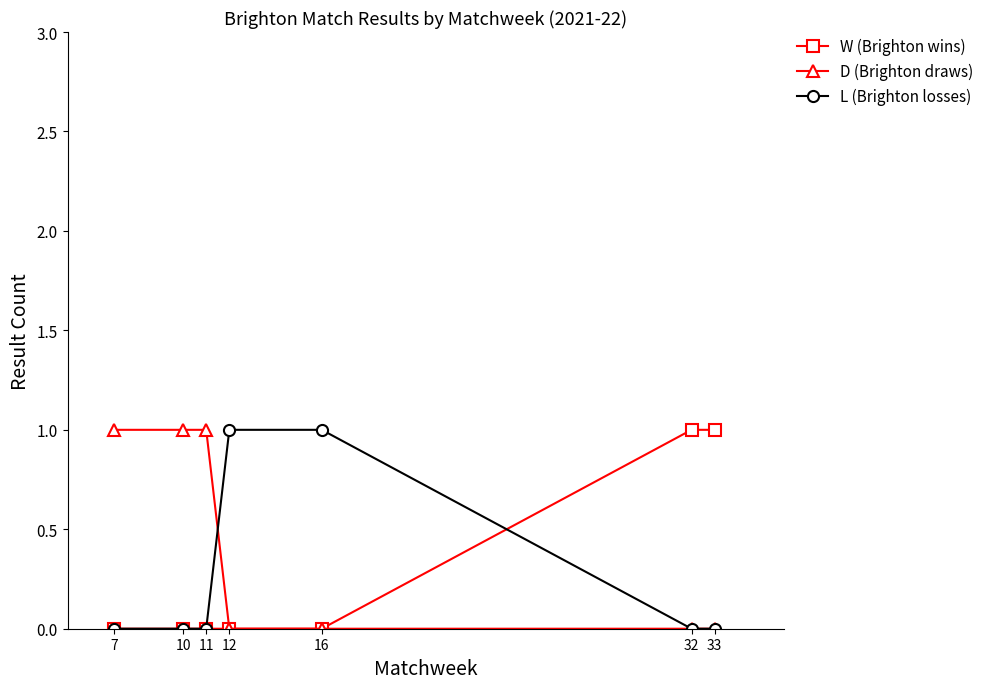

What is the value of the W (Brighton wins) point at the 7th from the left?

1